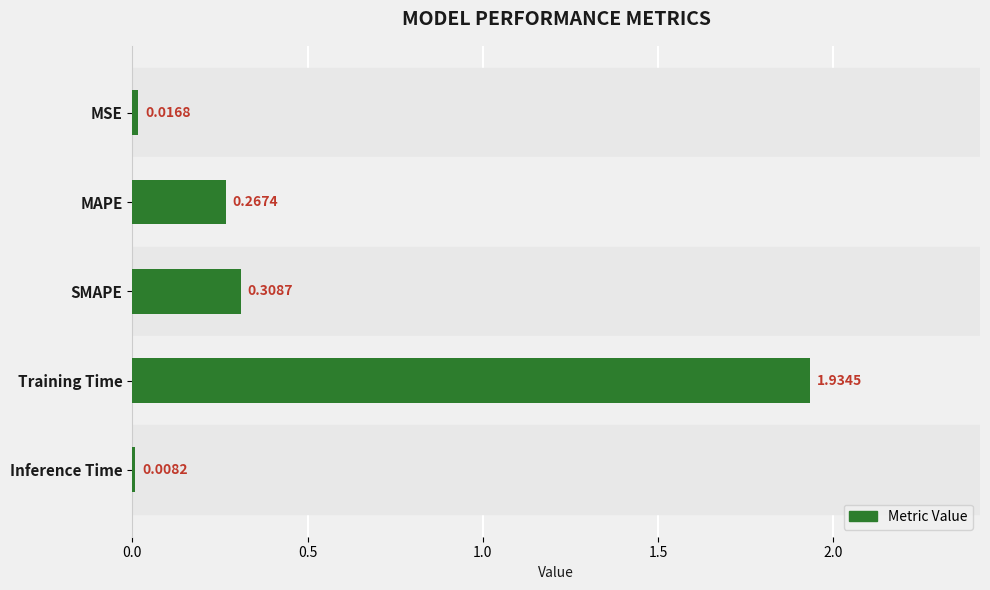

List the labels in order of value, smallest first.

Inference Time, MSE, MAPE, SMAPE, Training Time